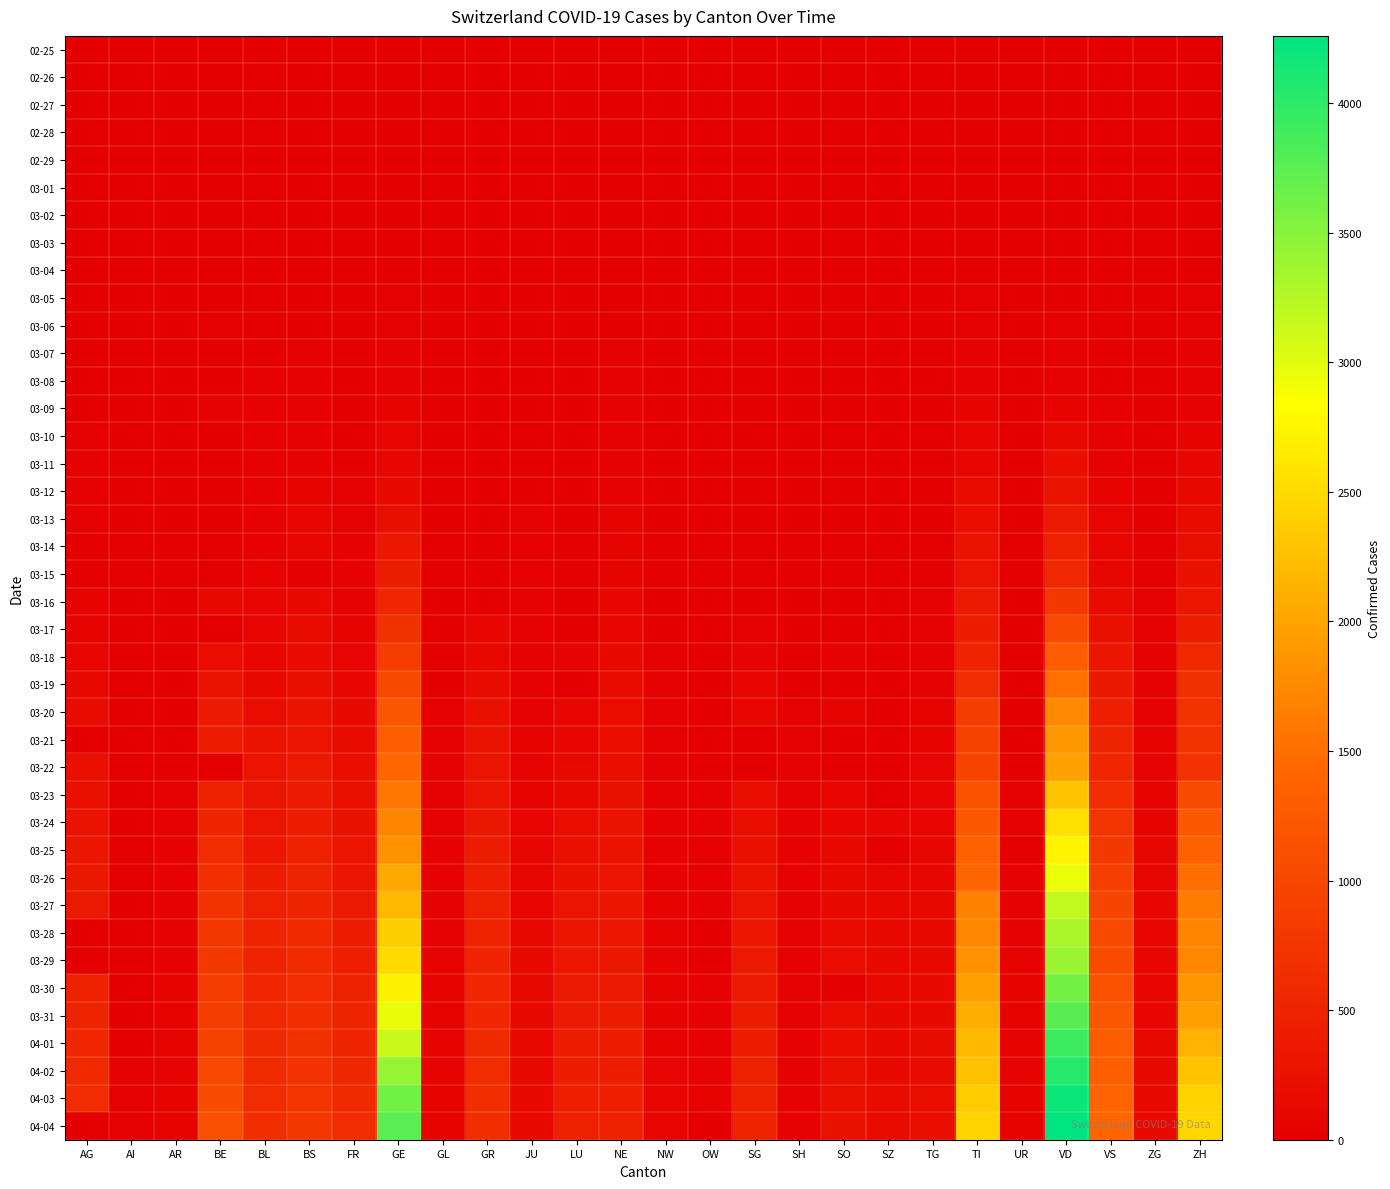

Reading left to right, list all the values displayed in this chart.

02-25: AG=0	AI=0	AR=0	BE=0	BL=0	BS=0	FR=0	GE=0	GL=0	GR=0	JU=0	LU=0	NE=0	NW=0	OW=0	SG=0	SH=0	SO=0	SZ=0	TG=0	TI=0	UR=0	VD=0	VS=0	ZG=0	ZH=0
02-26: AG=0	AI=0	AR=0	BE=0	BL=0	BS=0	FR=0	GE=1	GL=0	GR=0	JU=0	LU=0	NE=0	NW=0	OW=0	SG=0	SH=0	SO=0	SZ=0	TG=0	TI=1	UR=0	VD=0	VS=0	ZG=0	ZH=0
02-27: AG=0	AI=0	AR=0	BE=0	BL=0	BS=1	FR=0	GE=1	GL=0	GR=0	JU=1	LU=0	NE=0	NW=0	OW=0	SG=0	SH=0	SO=0	SZ=0	TG=0	TI=1	UR=0	VD=0	VS=0	ZG=0	ZH=2
02-28: AG=1	AI=0	AR=0	BE=1	BL=1	BS=1	FR=0	GE=4	GL=0	GR=0	JU=1	LU=0	NE=0	NW=0	OW=0	SG=0	SH=0	SO=0	SZ=0	TG=0	TI=1	UR=0	VD=0	VS=1	ZG=0	ZH=2
02-29: AG=0	AI=0	AR=0	BE=0	BL=2	BS=1	FR=0	GE=8	GL=0	GR=0	JU=1	LU=0	NE=0	NW=0	OW=0	SG=0	SH=0	SO=0	SZ=0	TG=0	TI=2	UR=0	VD=0	VS=1	ZG=0	ZH=6
03-01: AG=0	AI=0	AR=0	BE=2	BL=2	BS=1	FR=1	GE=9	GL=0	GR=0	JU=1	LU=0	NE=1	NW=0	OW=0	SG=0	SH=0	SO=0	SZ=0	TG=0	TI=2	UR=0	VD=0	VS=2	ZG=0	ZH=7
03-02: AG=2	AI=0	AR=0	BE=4	BL=2	BS=1	FR=2	GE=10	GL=0	GR=0	JU=1	LU=0	NE=1	NW=0	OW=0	SG=0	SH=0	SO=0	SZ=0	TG=0	TI=4	UR=0	VD=0	VS=3	ZG=0	ZH=10
03-03: AG=6	AI=0	AR=0	BE=0	BL=2	BS=3	FR=0	GE=13	GL=0	GR=0	JU=2	LU=0	NE=1	NW=0	OW=0	SG=0	SH=0	SO=0	SZ=1	TG=0	TI=8	UR=0	VD=0	VS=3	ZG=1	ZH=13
03-04: AG=7	AI=0	AR=0	BE=6	BL=2	BS=3	FR=4	GE=14	GL=0	GR=0	JU=2	LU=0	NE=8	NW=0	OW=0	SG=1	SH=0	SO=0	SZ=3	TG=0	TI=13	UR=0	VD=0	VS=4	ZG=1	ZH=15
03-05: AG=9	AI=0	AR=1	BE=0	BL=6	BS=8	FR=6	GE=17	GL=0	GR=0	JU=4	LU=0	NE=9	NW=0	OW=0	SG=0	SH=0	SO=0	SZ=0	TG=0	TI=25	UR=0	VD=0	VS=5	ZG=2	ZH=23
03-06: AG=12	AI=0	AR=0	BE=17	BL=6	BS=15	FR=0	GE=25	GL=0	GR=0	JU=4	LU=0	NE=13	NW=0	OW=0	SG=2	SH=0	SO=1	SZ=6	TG=0	TI=28	UR=0	VD=23	VS=6	ZG=3	ZH=29
03-07: AG=0	AI=0	AR=0	BE=0	BL=15	BS=21	FR=0	GE=38	GL=0	GR=0	JU=5	LU=0	NE=18	NW=0	OW=0	SG=0	SH=0	SO=0	SZ=0	TG=0	TI=41	UR=0	VD=30	VS=7	ZG=3	ZH=34
03-08: AG=0	AI=0	AR=0	BE=0	BL=19	BS=24	FR=8	GE=40	GL=0	GR=0	JU=5	LU=0	NE=24	NW=0	OW=0	SG=0	SH=0	SO=0	SZ=0	TG=0	TI=49	UR=0	VD=40	VS=12	ZG=3	ZH=40
03-09: AG=14	AI=0	AR=2	BE=34	BL=20	BS=28	FR=11	GE=56	GL=0	GR=0	JU=7	LU=0	NE=27	NW=0	OW=0	SG=0	SH=0	SO=0	SZ=0	TG=0	TI=61	UR=0	VD=51	VS=17	ZG=10	ZH=49
03-10: AG=17	AI=0	AR=0	BE=0	BL=22	BS=33	FR=0	GE=76	GL=1	GR=0	JU=7	LU=0	NE=31	NW=0	OW=0	SG=0	SH=0	SO=0	SZ=0	TG=0	TI=75	UR=0	VD=130	VS=22	ZG=10	ZH=62
03-11: AG=18	AI=0	AR=0	BE=0	BL=26	BS=49	FR=16	GE=109	GL=1	GR=0	JU=7	LU=0	NE=37	NW=4	OW=0	SG=0	SH=1	SO=0	SZ=0	TG=0	TI=108	UR=0	VD=203	VS=30	ZG=11	ZH=101
03-12: AG=27	AI=0	AR=5	BE=0	BL=26	BS=73	FR=22	GE=150	GL=3	GR=0	JU=12	LU=0	NE=46	NW=5	OW=0	SG=15	SH=1	SO=0	SZ=0	TG=0	TI=163	UR=2	VD=277	VS=53	ZG=11	ZH=140
03-13: AG=32	AI=0	AR=0	BE=0	BL=42	BS=92	FR=29	GE=222	GL=6	GR=0	JU=17	LU=0	NE=59	NW=5	OW=1	SG=0	SH=1	SO=0	SZ=9	TG=0	TI=206	UR=0	VD=370	VS=76	ZG=11	ZH=163
03-14: AG=0	AI=2	AR=0	BE=0	BL=47	BS=100	FR=36	GE=340	GL=8	GR=0	JU=18	LU=0	NE=68	NW=5	OW=0	SG=0	SH=1	SO=0	SZ=12	TG=0	TI=265	UR=0	VD=477	VS=98	ZG=13	ZH=218
03-15: AG=0	AI=0	AR=0	BE=0	BL=54	BS=0	FR=40	GE=423	GL=10	GR=0	JU=19	LU=0	NE=74	NW=8	OW=0	SG=0	SH=1	SO=0	SZ=13	TG=0	TI=293	UR=0	VD=567	VS=115	ZG=13	ZH=250
03-16: AG=52	AI=4	AR=0	BE=123	BL=76	BS=143	FR=45	GE=544	GL=10	GR=0	JU=25	LU=0	NE=93	NW=10	OW=0	SG=0	SH=2	SO=0	SZ=0	TG=17	TI=368	UR=0	VD=797	VS=172	ZG=20	ZH=326
03-17: AG=67	AI=5	AR=0	BE=0	BL=89	BS=164	FR=59	GE=692	GL=12	GR=101	JU=29	LU=0	NE=114	NW=12	OW=0	SG=47	SH=2	SO=0	SZ=0	TG=23	TI=426	UR=0	VD=1040	VS=225	ZG=29	ZH=429
03-18: AG=101	AI=0	AR=11	BE=193	BL=116	BS=181	FR=86	GE=848	GL=14	GR=128	JU=32	LU=65	NE=146	NW=18	OW=0	SG=61	SH=8	SO=43	SZ=0	TG=32	TI=511	UR=5	VD=1305	VS=312	ZG=33	ZH=568
03-19: AG=118	AI=6	AR=0	BE=282	BL=134	BS=220	FR=111	GE=1027	GL=16	GR=182	JU=36	LU=0	NE=175	NW=25	OW=0	SG=85	SH=12	SO=0	SZ=0	TG=37	TI=638	UR=7	VD=1514	VS=349	ZG=37	ZH=679
03-20: AG=168	AI=0	AR=0	BE=377	BL=184	BS=270	FR=145	GE=1194	GL=20	GR=226	JU=44	LU=92	NE=189	NW=28	OW=0	SG=98	SH=17	SO=66	SZ=0	TG=50	TI=849	UR=7	VD=1755	VS=436	ZG=48	ZH=711
03-21: AG=0	AI=0	AR=0	BE=418	BL=282	BS=297	FR=167	GE=1331	GL=25	GR=258	JU=54	LU=109	NE=200	NW=33	OW=0	SG=0	SH=28	SO=0	SZ=0	TG=57	TI=916	UR=12	VD=1874	VS=498	ZG=53	ZH=711
03-22: AG=232	AI=0	AR=0	BE=0	BL=289	BS=356	FR=202	GE=1430	GL=29	GR=284	JU=61	LU=131	NE=216	NW=36	OW=0	SG=0	SH=30	SO=0	SZ=0	TG=76	TI=945	UR=0	VD=1976	VS=535	ZG=53	ZH=711
03-23: AG=241	AI=0	AR=30	BE=470	BL=302	BS=374	FR=226	GE=1582	GL=31	GR=300	JU=69	LU=156	NE=247	NW=39	OW=25	SG=185	SH=32	SO=95	SZ=0	TG=82	TI=1162	UR=22	VD=2282	VS=628	ZG=53	ZH=1075
03-24: AG=266	AI=8	AR=33	BE=532	BL=306	BS=410	FR=255	GE=1699	GL=33	GR=343	JU=82	LU=205	NE=265	NW=42	OW=25	SG=200	SH=34	SO=104	SZ=97	TG=88	TI=1209	UR=25	VD=2547	VS=728	ZG=72	ZH=1223
03-25: AG=319	AI=9	AR=34	BE=624	BL=341	BS=462	FR=293	GE=1837	GL=40	GR=393	JU=92	LU=228	NE=280	NW=44	OW=27	SG=228	SH=35	SO=129	SZ=0	TG=97	TI=1354	UR=0	VD=2739	VS=793	ZG=80	ZH=1370
03-26: AG=349	AI=11	AR=42	BE=660	BL=422	BS=501	FR=309	GE=2033	GL=43	GR=433	JU=100	LU=253	NE=299	NW=48	OW=30	SG=280	SH=36	SO=141	SZ=107	TG=111	TI=1401	UR=38	VD=2944	VS=874	ZG=87	ZH=1502
03-27: AG=364	AI=12	AR=44	BE=718	BL=466	BS=530	FR=369	GE=2190	GL=47	GR=474	JU=114	LU=287	NE=316	NW=54	OW=37	SG=306	SH=37	SO=157	SZ=119	TG=118	TI=1688	UR=40	VD=3178	VS=968	ZG=94	ZH=1629
03-28: AG=0	AI=13	AR=45	BE=767	BL=502	BS=569	FR=421	GE=2393	GL=47	GR=495	JU=119	LU=317	NE=337	NW=55	OW=0	SG=339	SH=40	SO=173	SZ=122	TG=135	TI=1727	UR=48	VD=3309	VS=1017	ZG=101	ZH=1703
03-29: AG=0	AI=0	AR=48	BE=798	BL=511	BS=605	FR=442	GE=2505	GL=50	GR=519	JU=127	LU=339	NE=346	NW=59	OW=0	SG=365	SH=41	SO=190	SZ=128	TG=139	TI=1837	UR=50	VD=3394	VS=1055	ZG=101	ZH=1735
03-30: AG=481	AI=14	AR=50	BE=826	BL=539	BS=617	FR=477	GE=2721	GL=51	GR=535	JU=128	LU=351	NE=378	NW=63	OW=46	SG=389	SH=42	SO=0	SZ=135	TG=149	TI=1962	UR=53	VD=3606	VS=1144	ZG=112	ZH=1861
03-31: AG=499	AI=14	AR=58	BE=856	BL=561	BS=653	FR=491	GE=2958	GL=53	GR=547	JU=140	LU=375	NE=402	NW=70	OW=46	SG=394	SH=44	SO=196	SZ=140	TG=155	TI=2091	UR=57	VD=3765	VS=1211	ZG=114	ZH=1952
04-01: AG=549	AI=0	AR=61	BE=909	BL=588	BS=687	FR=525	GE=3137	GL=56	GR=592	JU=145	LU=401	NE=420	NW=70	OW=48	SG=414	SH=44	SO=216	SZ=146	TG=167	TI=2195	UR=59	VD=3917	VS=1282	ZG=125	ZH=2141
04-02: AG=592	AI=20	AR=64	BE=1003	BL=610	BS=714	FR=550	GE=3420	GL=58	GR=622	JU=149	LU=422	NE=430	NW=76	OW=51	SG=455	SH=47	SO=227	SZ=155	TG=180	TI=2271	UR=60	VD=4051	VS=1334	ZG=131	ZH=2305
04-03: AG=626	AI=20	AR=65	BE=1073	BL=625	BS=754	FR=588	GE=3621	GL=59	GR=649	JU=149	LU=449	NE=444	NW=79	OW=56	SG=480	SH=47	SO=237	SZ=165	TG=199	TI=2377	UR=62	VD=4187	VS=1383	ZG=138	ZH=2433
04-04: AG=0	AI=21	AR=66	BE=1106	BL=656	BS=767	FR=638	GE=3754	GL=61	GR=657	JU=154	LU=469	NE=452	NW=80	OW=0	SG=504	SH=47	SO=250	SZ=168	TG=209	TI=2442	UR=66	VD=4259	VS=1416	ZG=146	ZH=2466